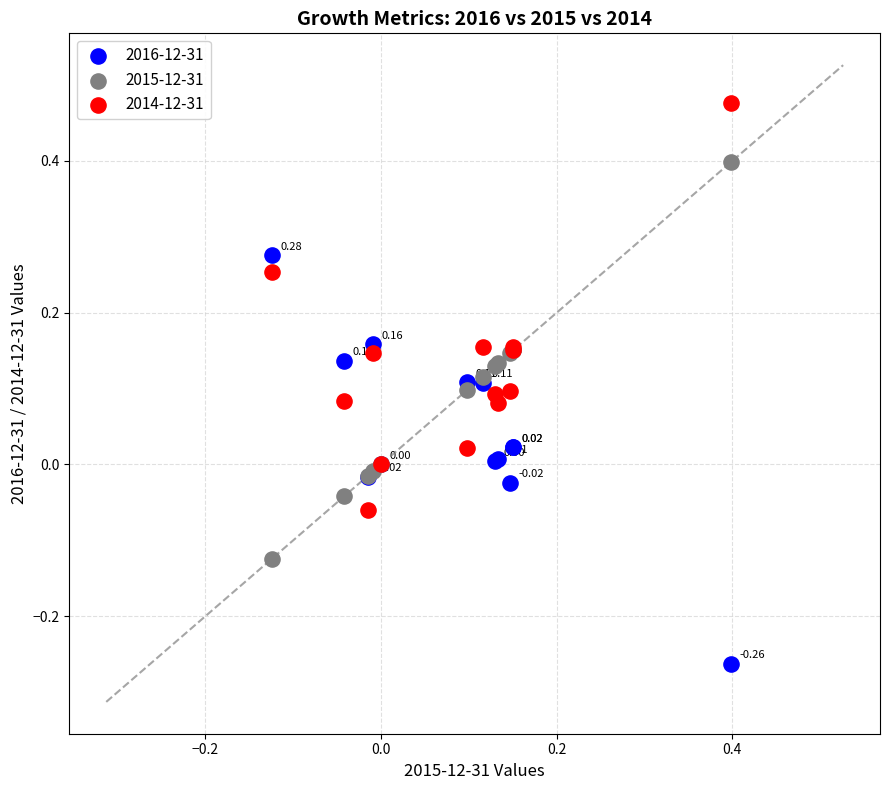

Which series contains the lowest Y value?

2016-12-31